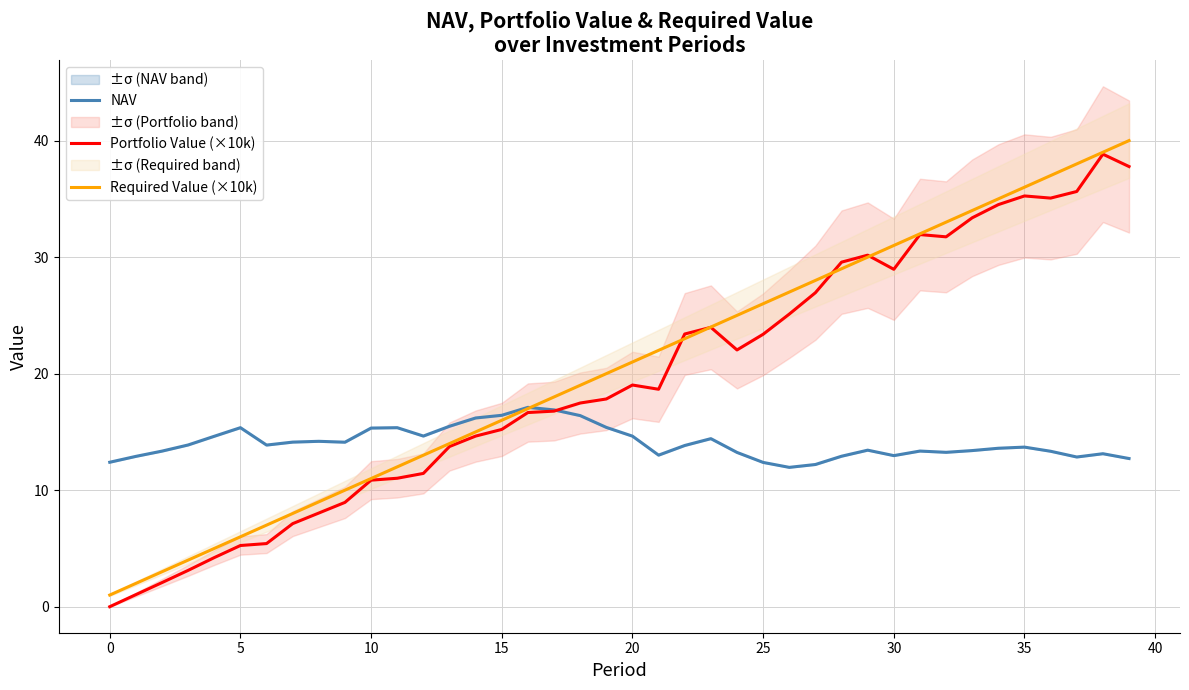

Which series ends up on top after the final intersection of NAV and Portfolio Value (×10k)?

Portfolio Value (×10k)